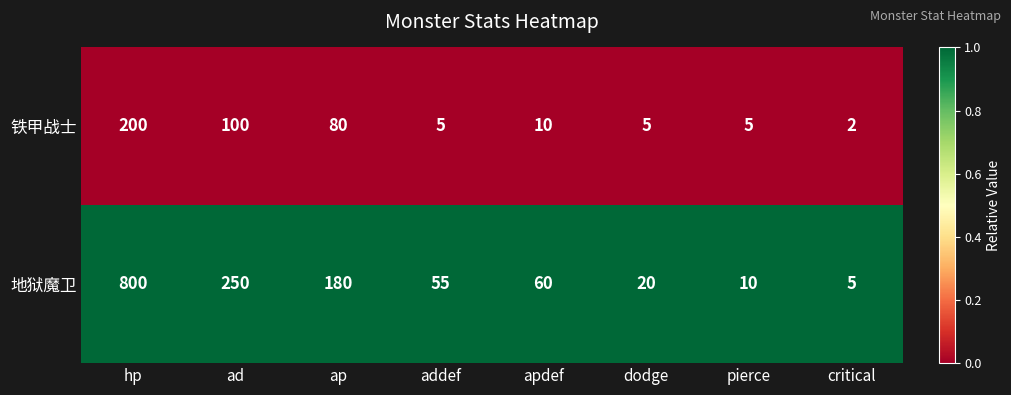

Reading left to right, extract all data points from this chart.

铁甲战士: hp=200	ad=100	ap=80	addef=5	apdef=10	dodge=5	pierce=5	critical=2
地狱魔卫: hp=800	ad=250	ap=180	addef=55	apdef=60	dodge=20	pierce=10	critical=5